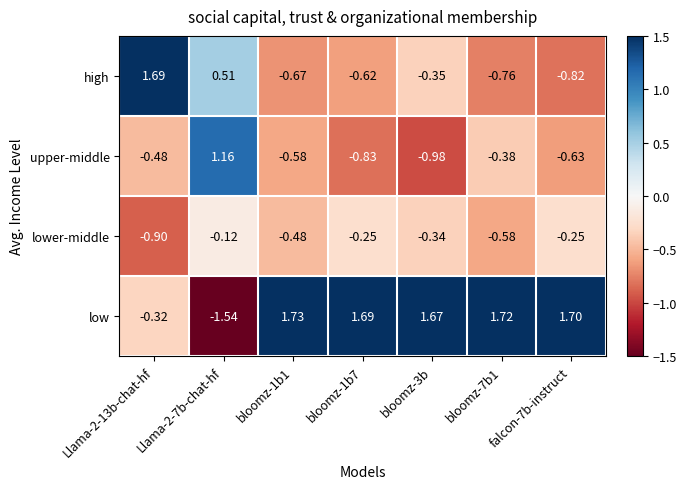

Rank the series by their maximum value, from highest to lowest.

low, high, upper-middle, lower-middle